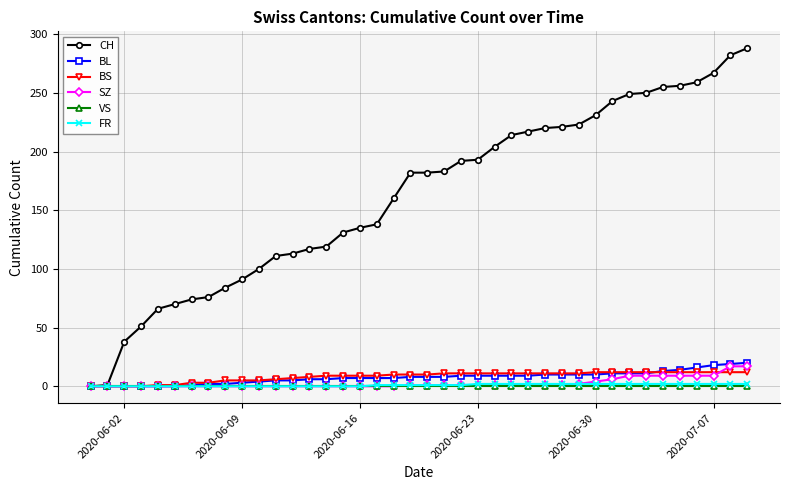

Which series has the widest spread of values?

CH